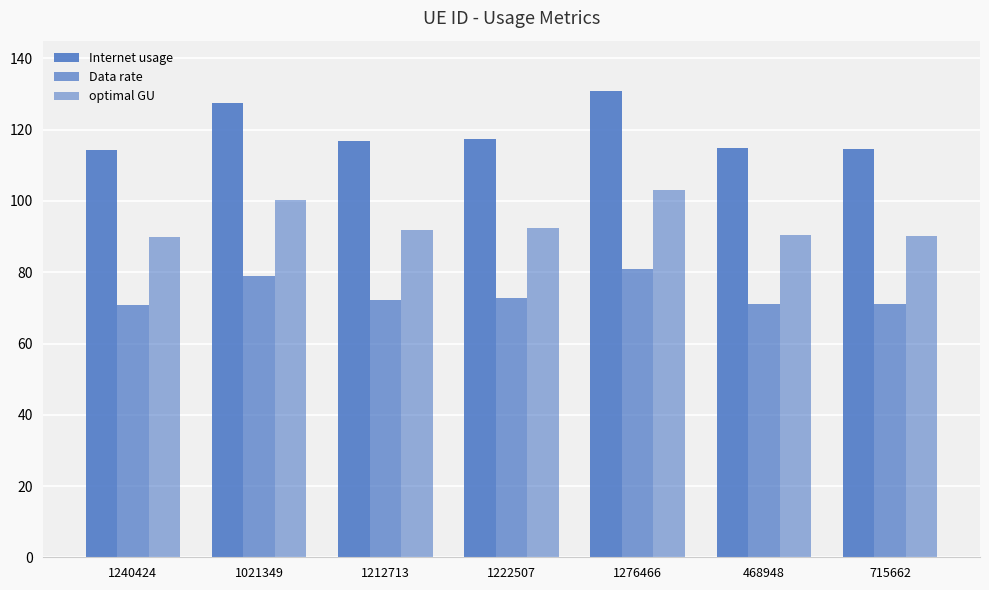

What is the sum of all Internet usage values?

836.5